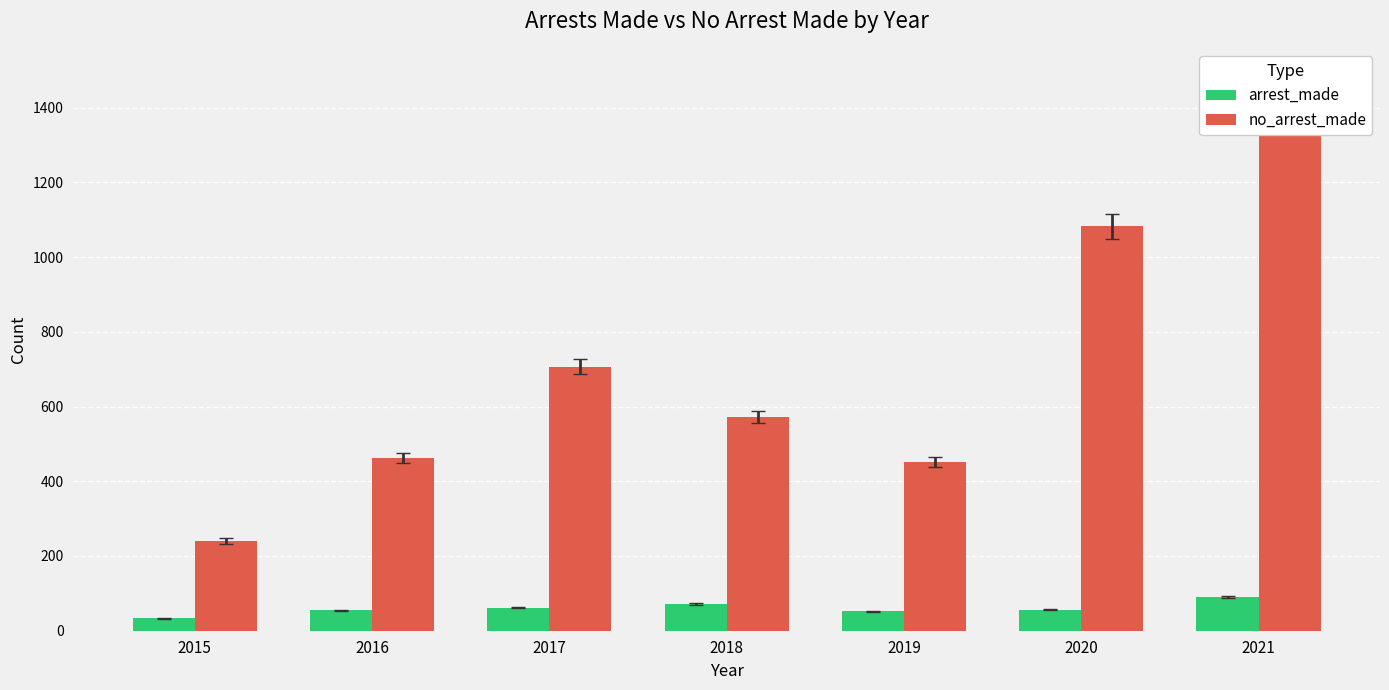

What is the value of the no_arrest_made bar at the 7th from the left?

1440